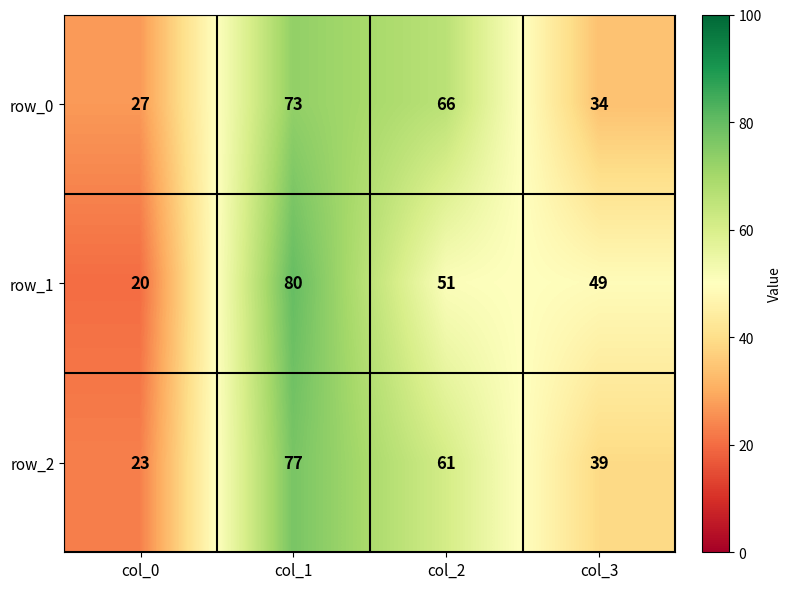

How many categories are shown in the chart?

4